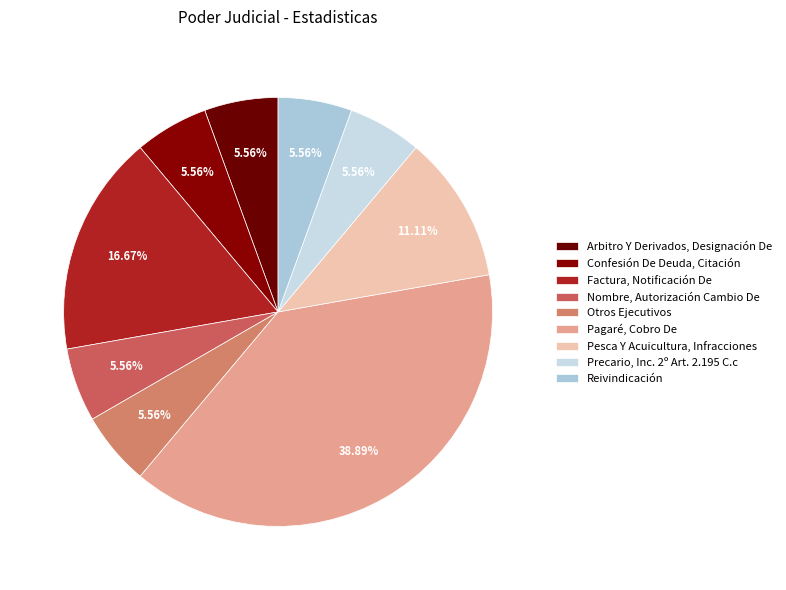

What percentage is the Factura, Notificación De slice, to the nearest percent?

17%